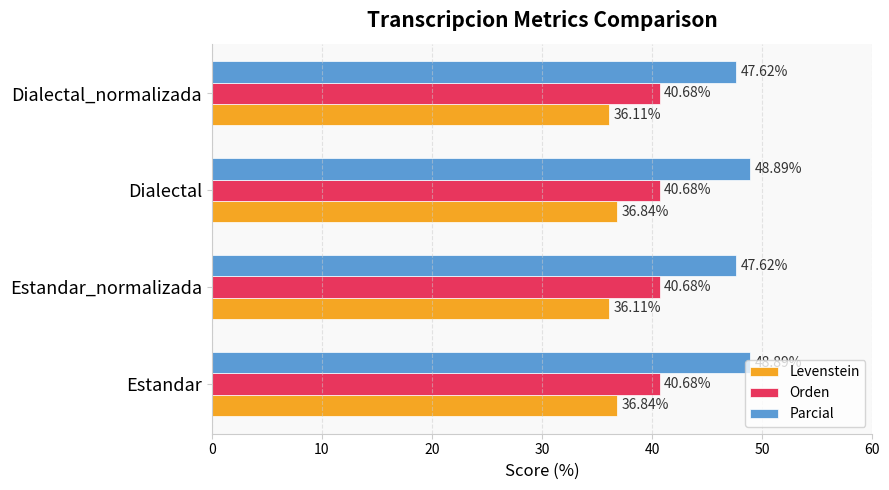

What is the difference between the Parcial values at Estandar_normalizada and Dialectal?

1.3